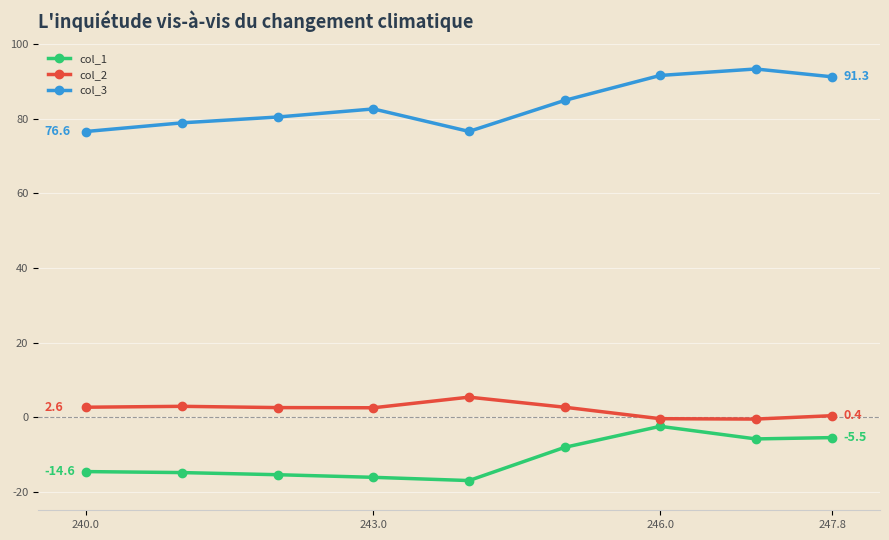

How many lines are shown in the chart?

3